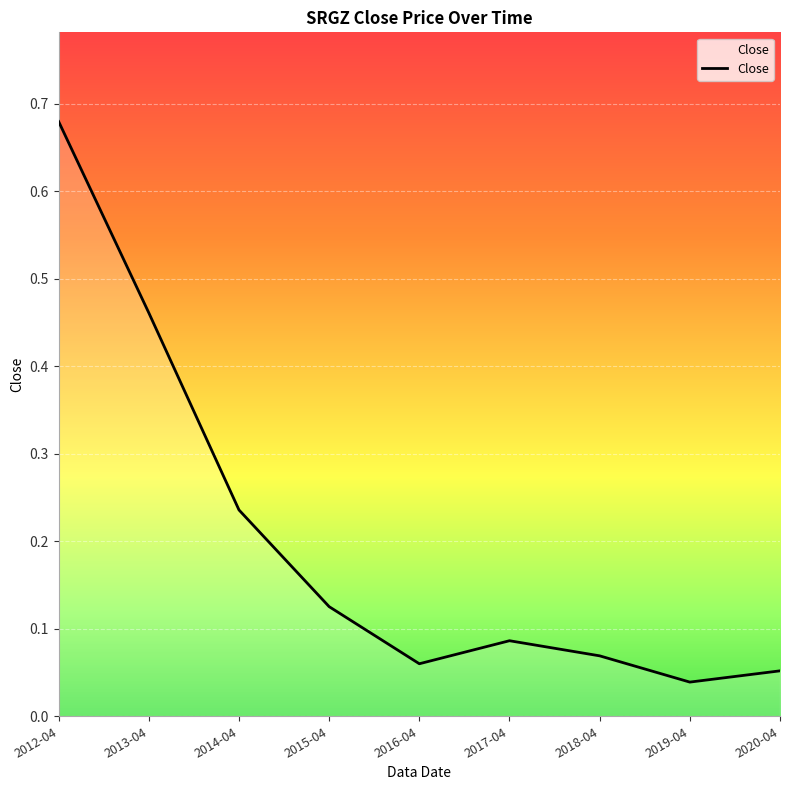

The value at 2016-04 is 0.0. True or false?

False